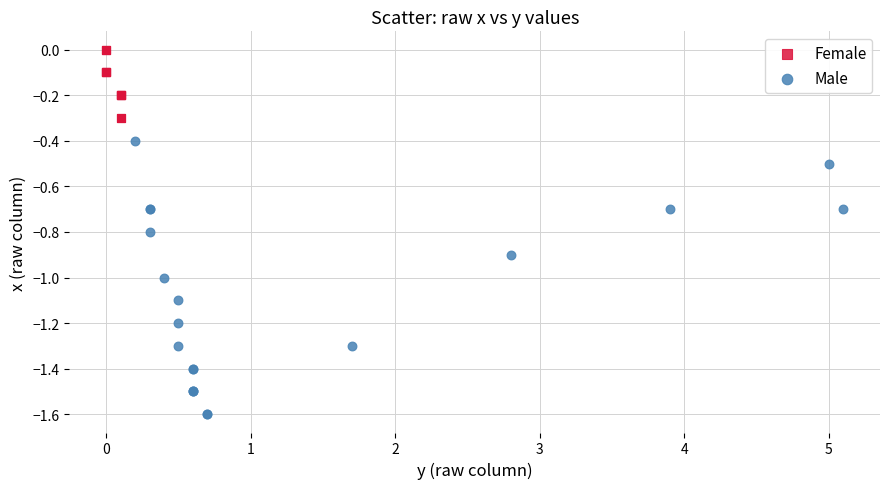

Which series reaches the maximum Y coordinate?

Female